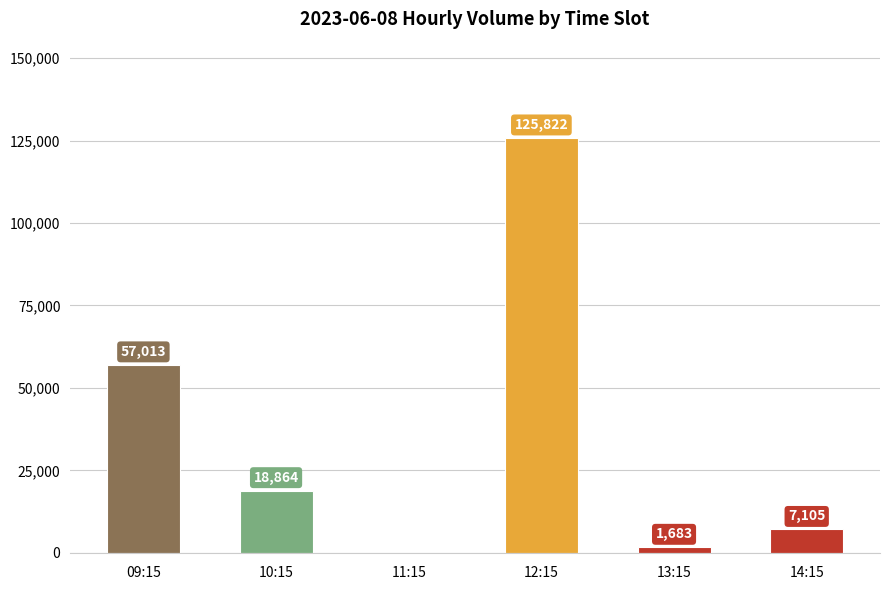

Which label corresponds to the largest value in the chart?

12:15